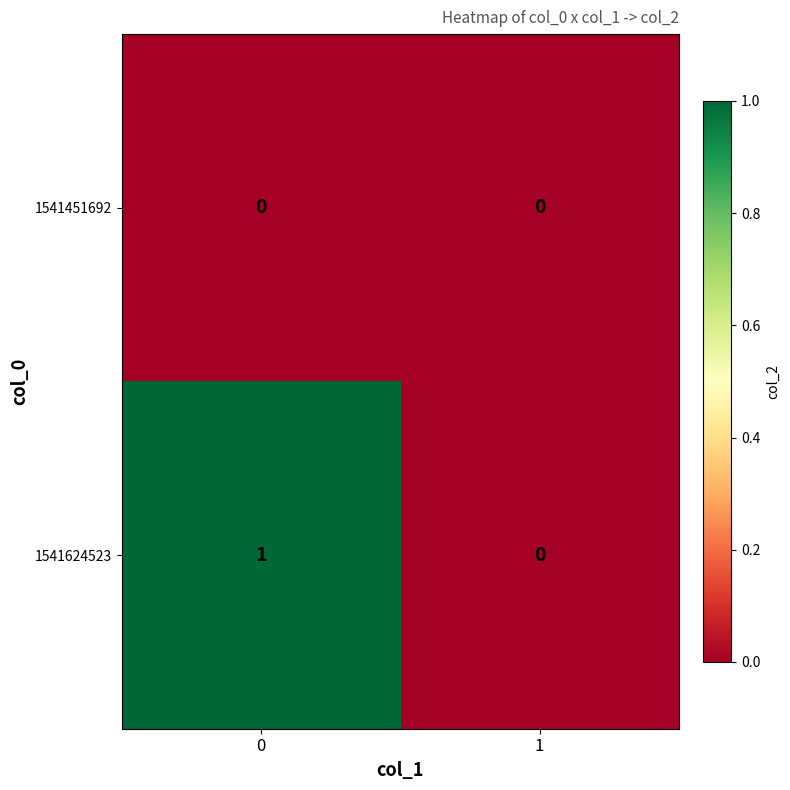

Reading left to right, transcribe all the data shown in this chart.

1541451692: 0	0
1541624523: 1	0